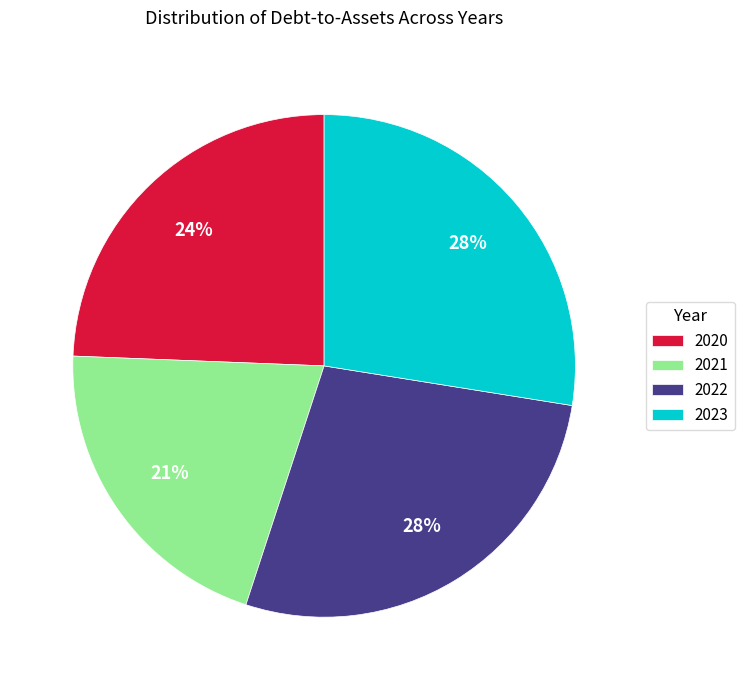

How many segments does this pie chart have?

4